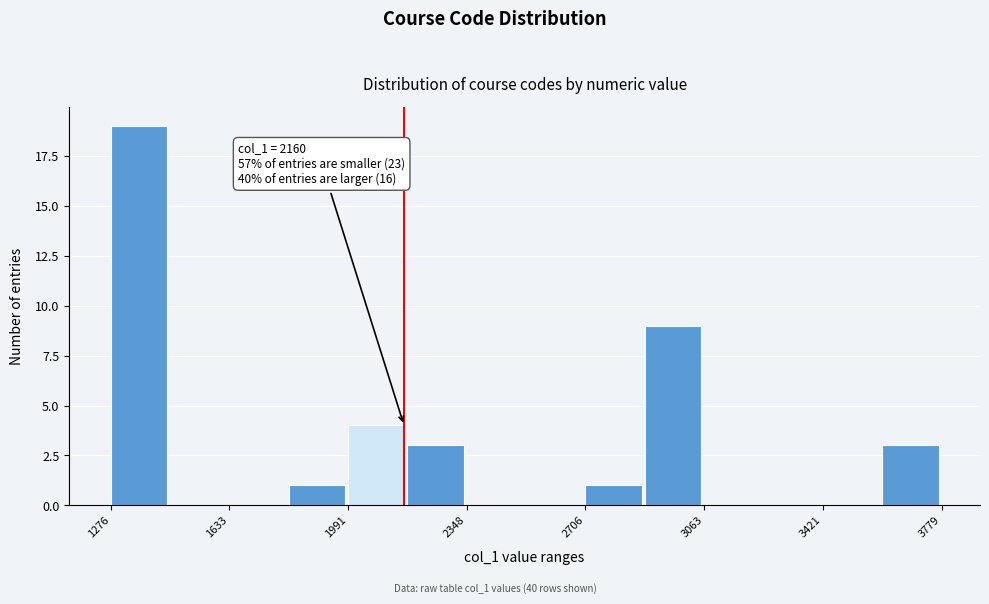

Read against the x-axis, roughly where is the centre of the tallest bar?

1350